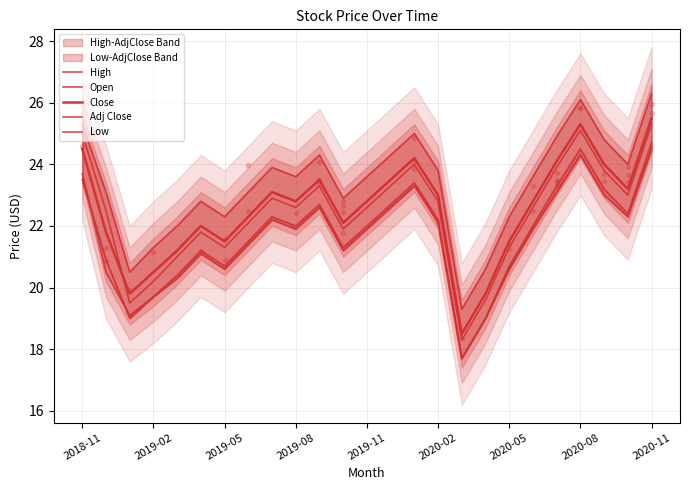

At how many categories does at least one series exceed 24?

8